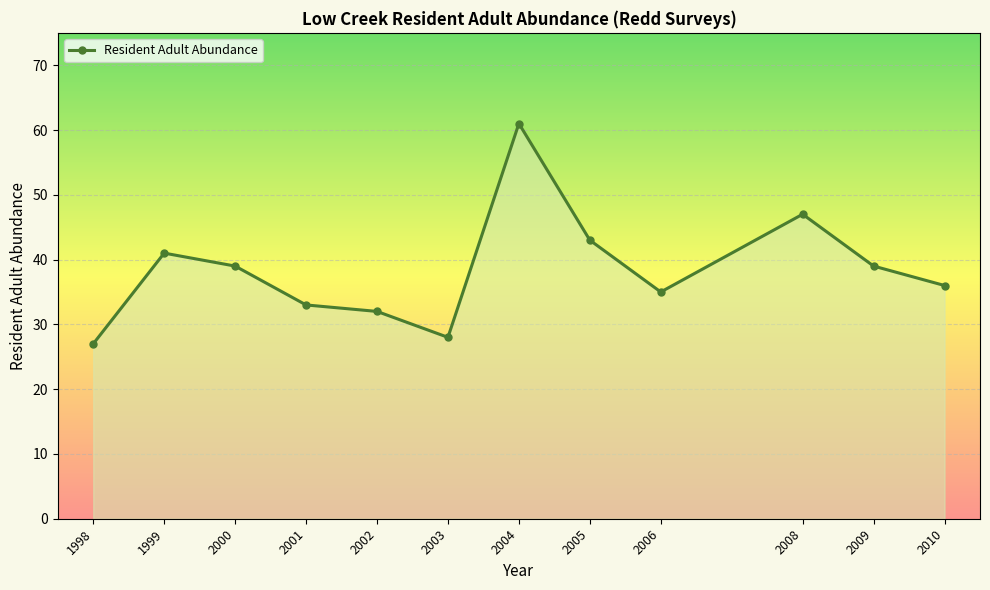

What is the difference between the maximum and minimum values?

34